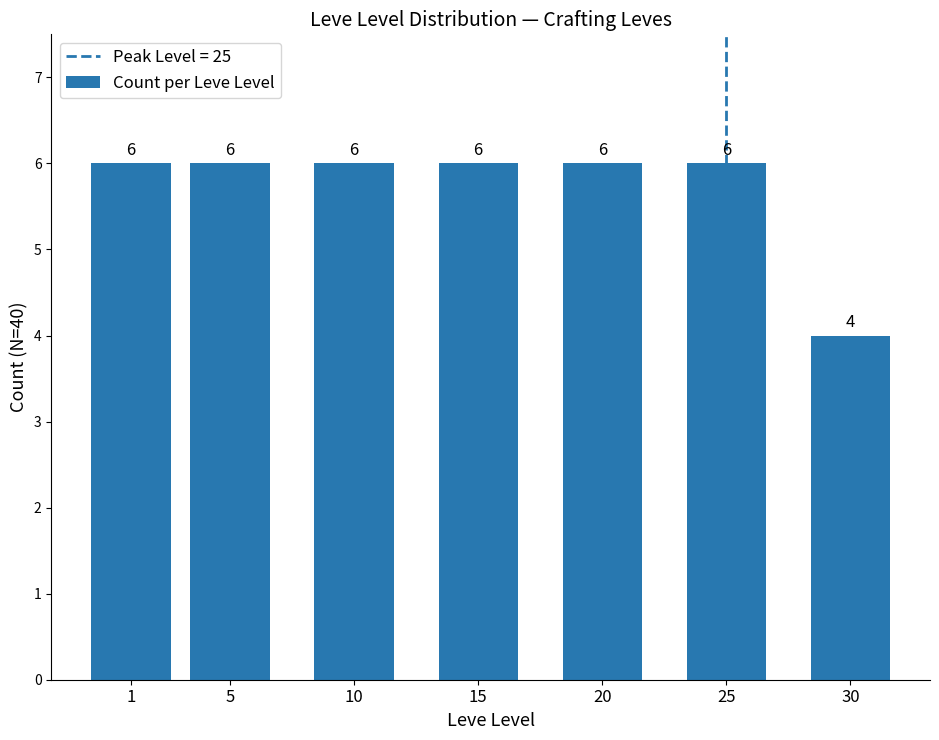

What is the average value?

6